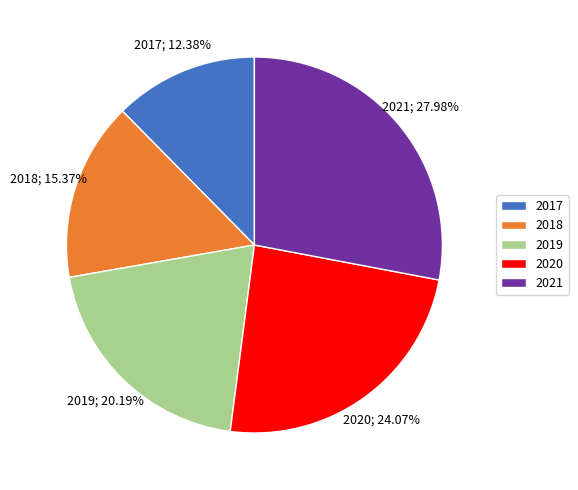

What is the ratio of the value at 2018 to the value at 2019?

0.8